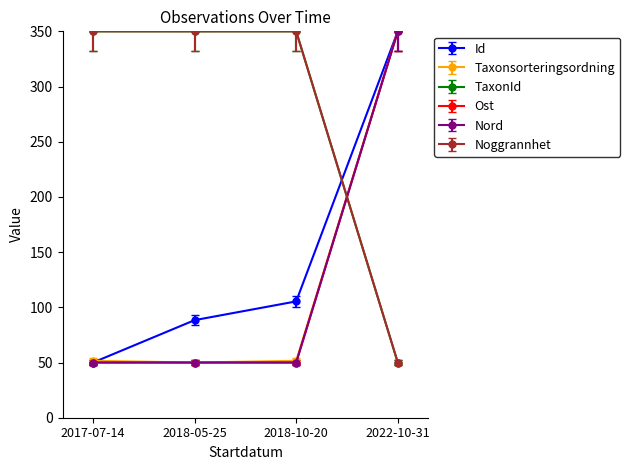

What is the spread (max minus min) of values at 2018-10-20?

302.5